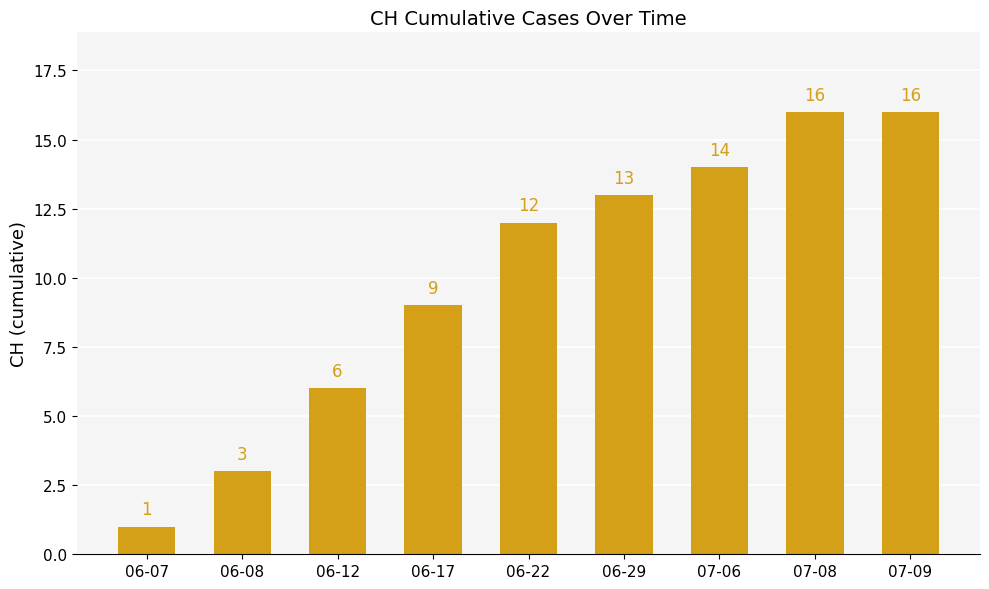

Reading left to right, list all the values displayed in this chart.

1	3	6	9	12	13	14	16	16